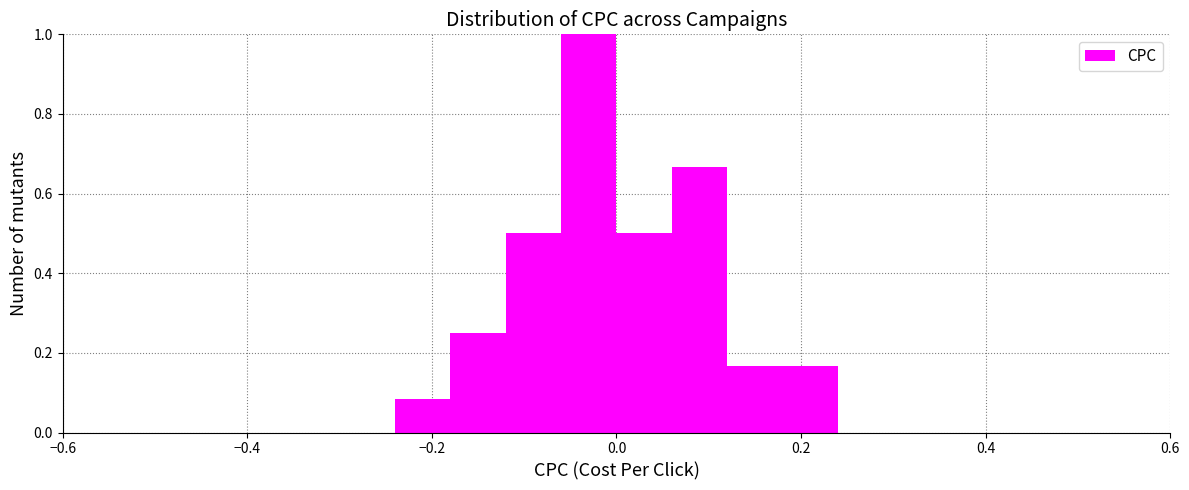

Around what value on the x-axis is the tallest bar? Give the approximate position of its centre, as read against the axis.

-0.02